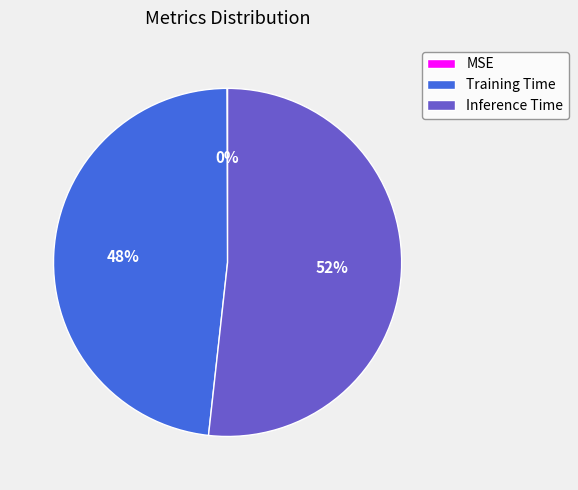

Which slice is the largest?

Inference Time